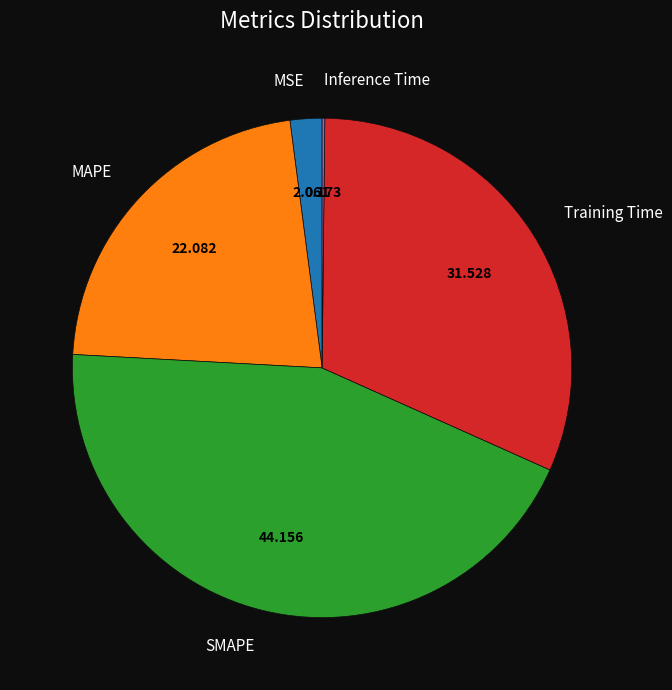

What is the largest slice in the pie chart?

SMAPE